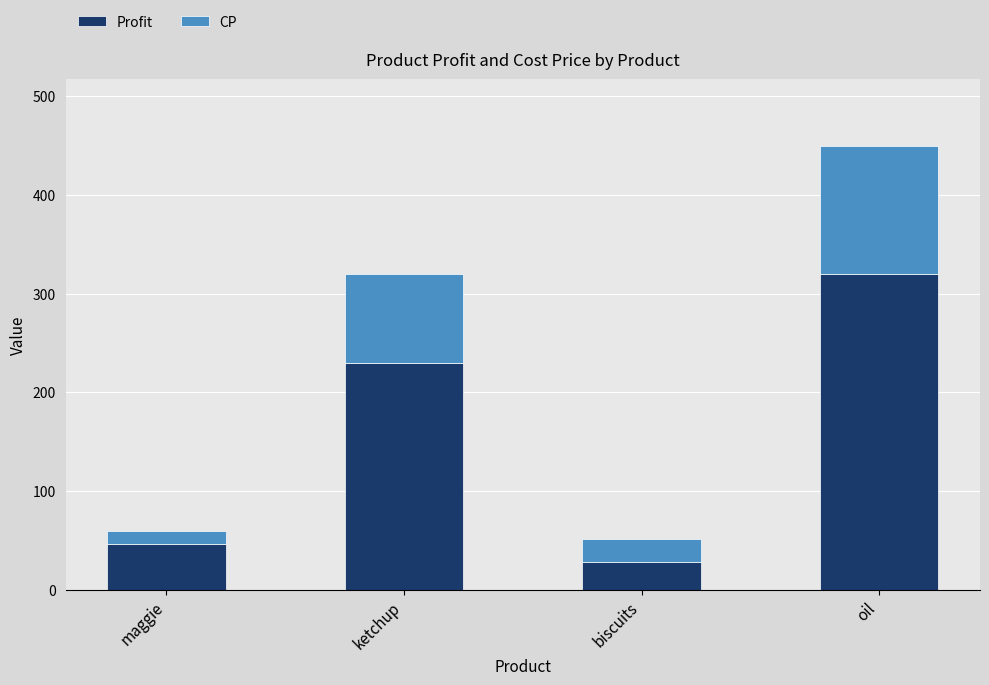

The value of Profit at ketchup is 230. True or false?

True